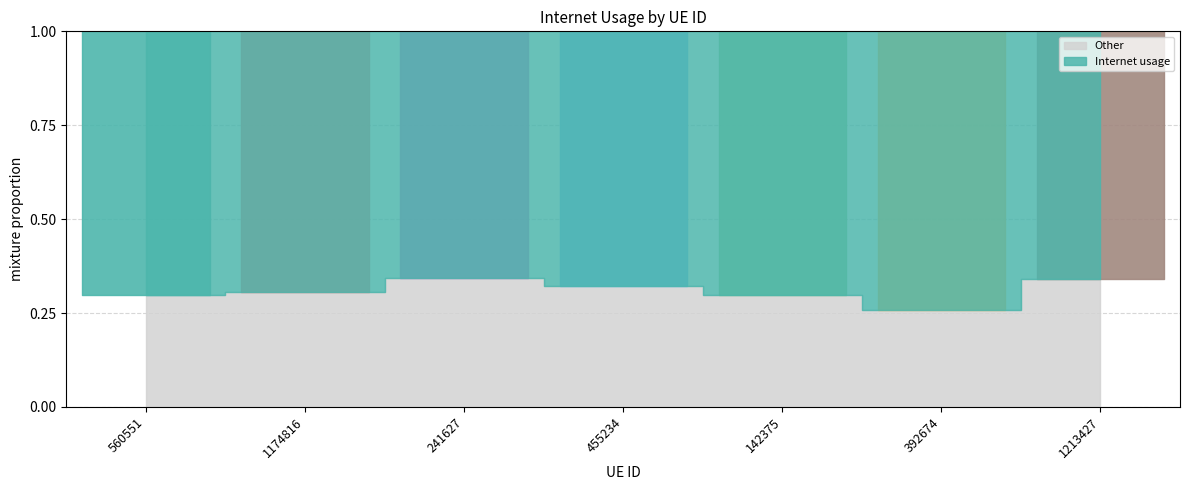

What position from the left is 142375?

5